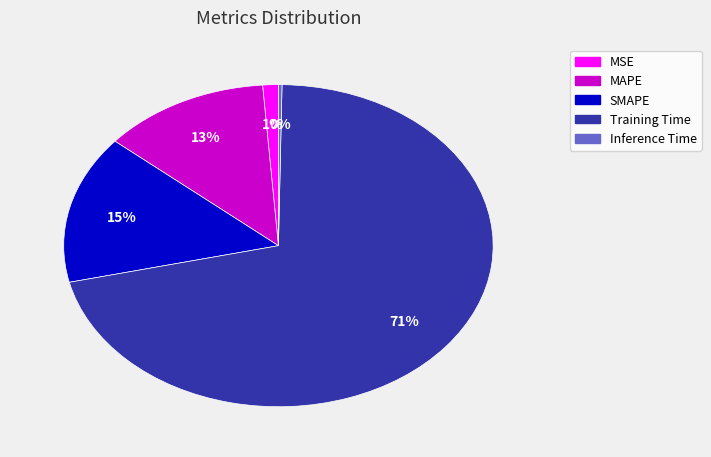

To the nearest percent, what is the difference between the Training Time and SMAPE slice percentages?

56%